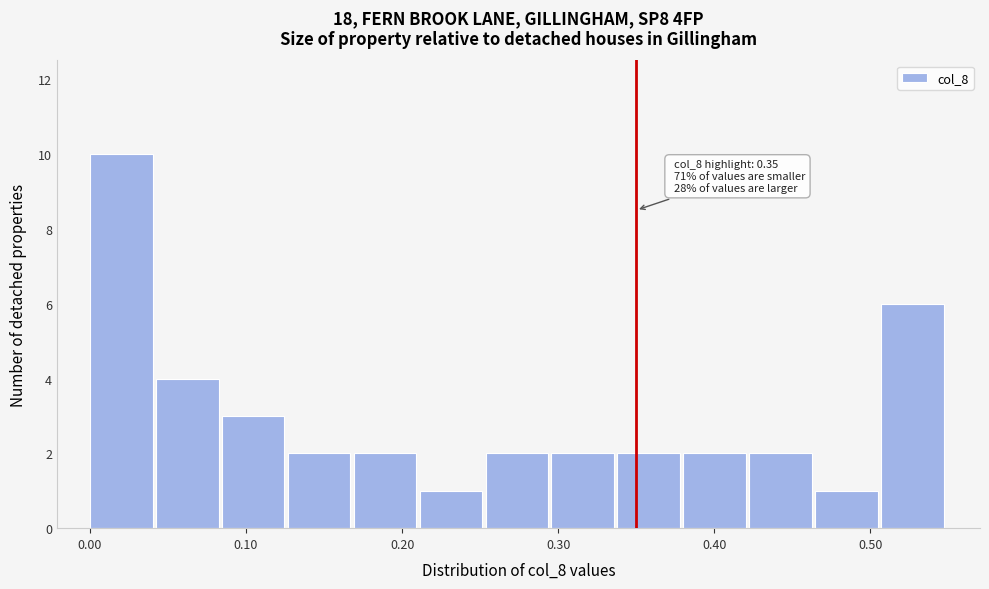

Over which range of the x-axis is the bar tallest?

0.00 to 0.04